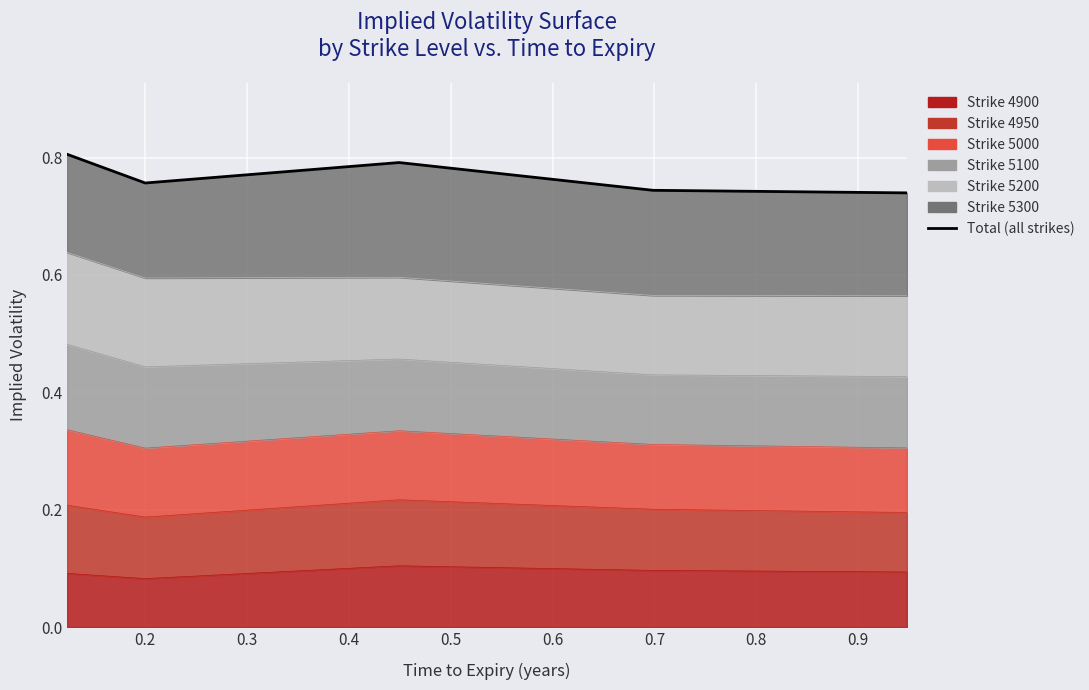

What is the difference between the maximum and minimum values?

0.1